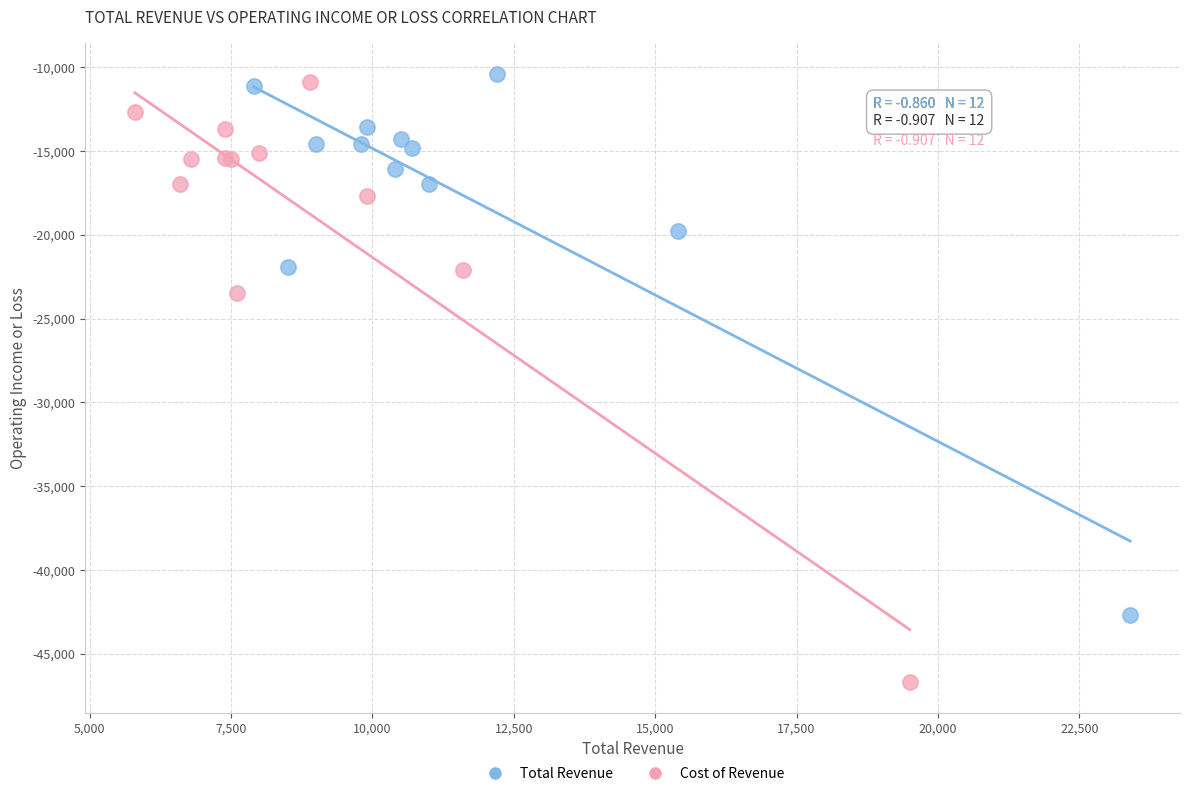

Which series has the widest spread of Y values?

Cost of Revenue